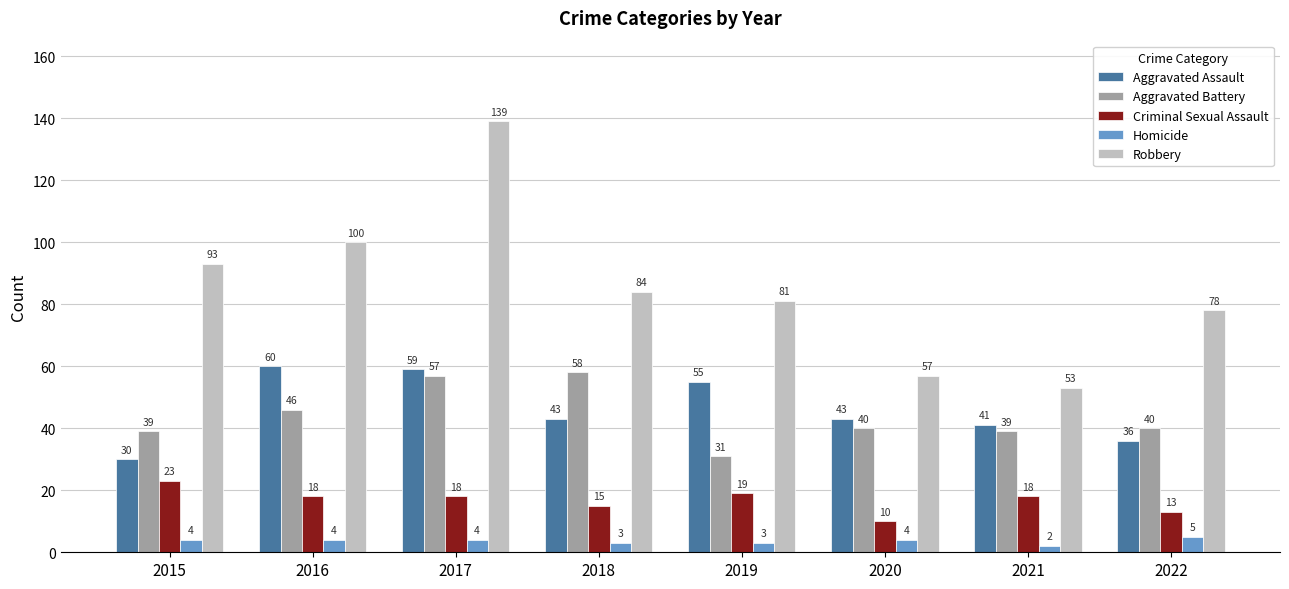

Reading left to right, transcribe all the data shown in this chart.

Aggravated Assault: 2015=30	2016=60	2017=59	2018=43	2019=55	2020=43	2021=41	2022=36
Aggravated Battery: 2015=39	2016=46	2017=57	2018=58	2019=31	2020=40	2021=39	2022=40
Criminal Sexual Assault: 2015=23	2016=18	2017=18	2018=15	2019=19	2020=10	2021=18	2022=13
Homicide: 2015=4	2016=4	2017=4	2018=3	2019=3	2020=4	2021=2	2022=5
Robbery: 2015=93	2016=100	2017=139	2018=84	2019=81	2020=57	2021=53	2022=78